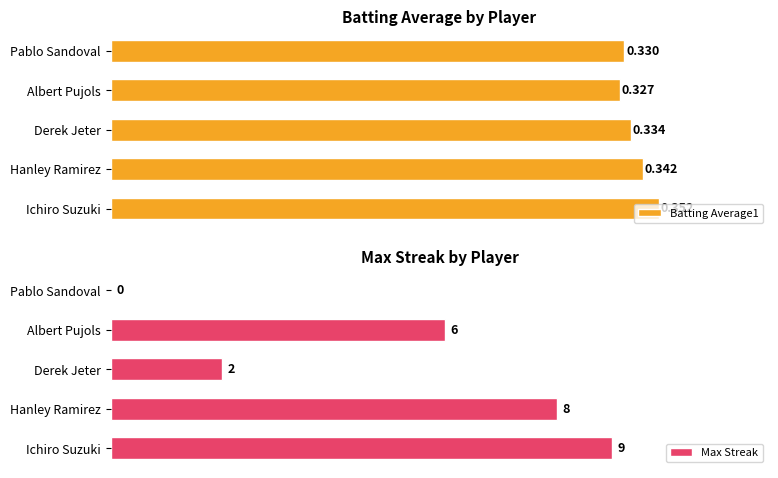

Which series has the largest range (max minus min)?

Max Streak